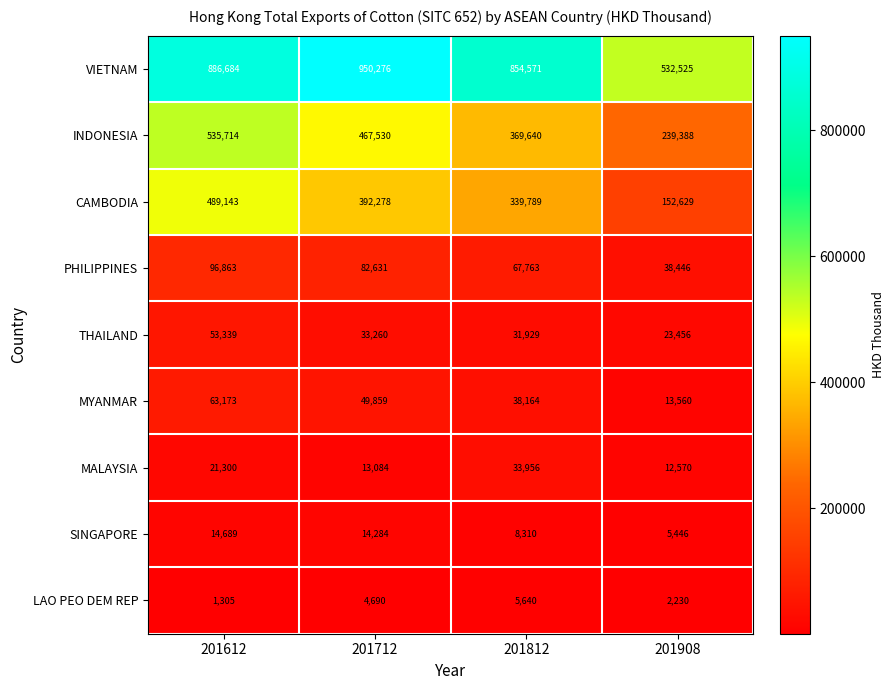

What is the minimum value shown in the chart?

1305